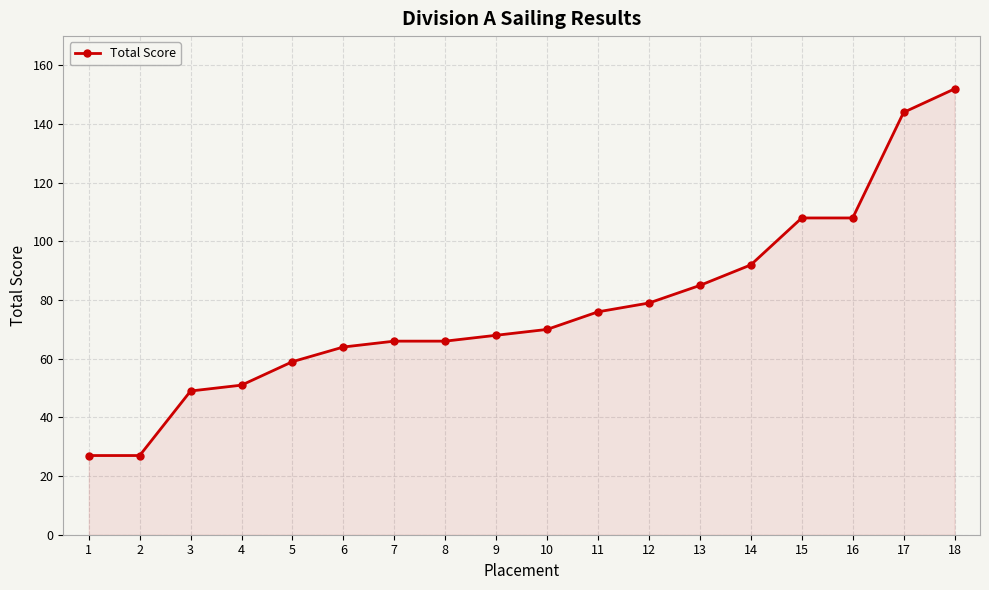

Reading left to right, extract all data points from this chart.

27	27	49	51	59	64	66	66	68	70	76	79	85	92	108	108	144	152